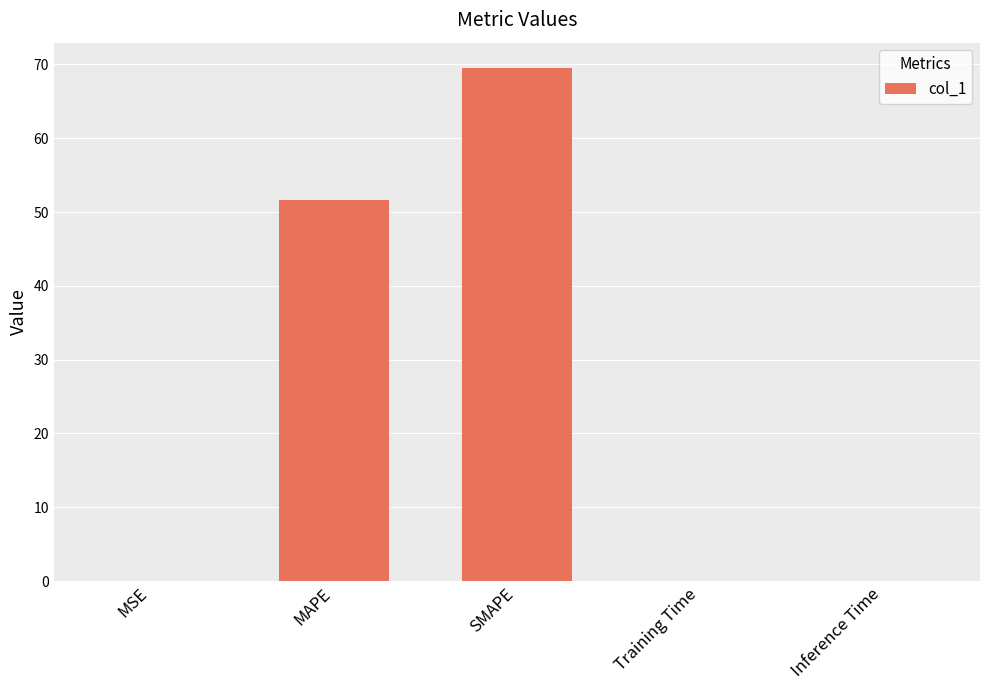

The value at Training Time is 0.0. True or false?

True